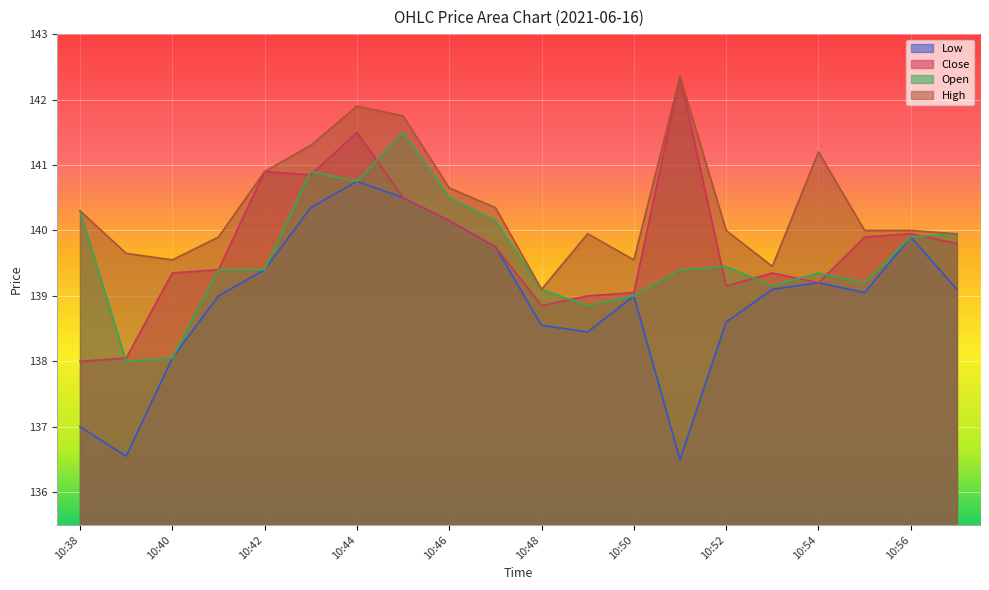

What is the difference between the maximum and minimum values in the Close series?

4.3